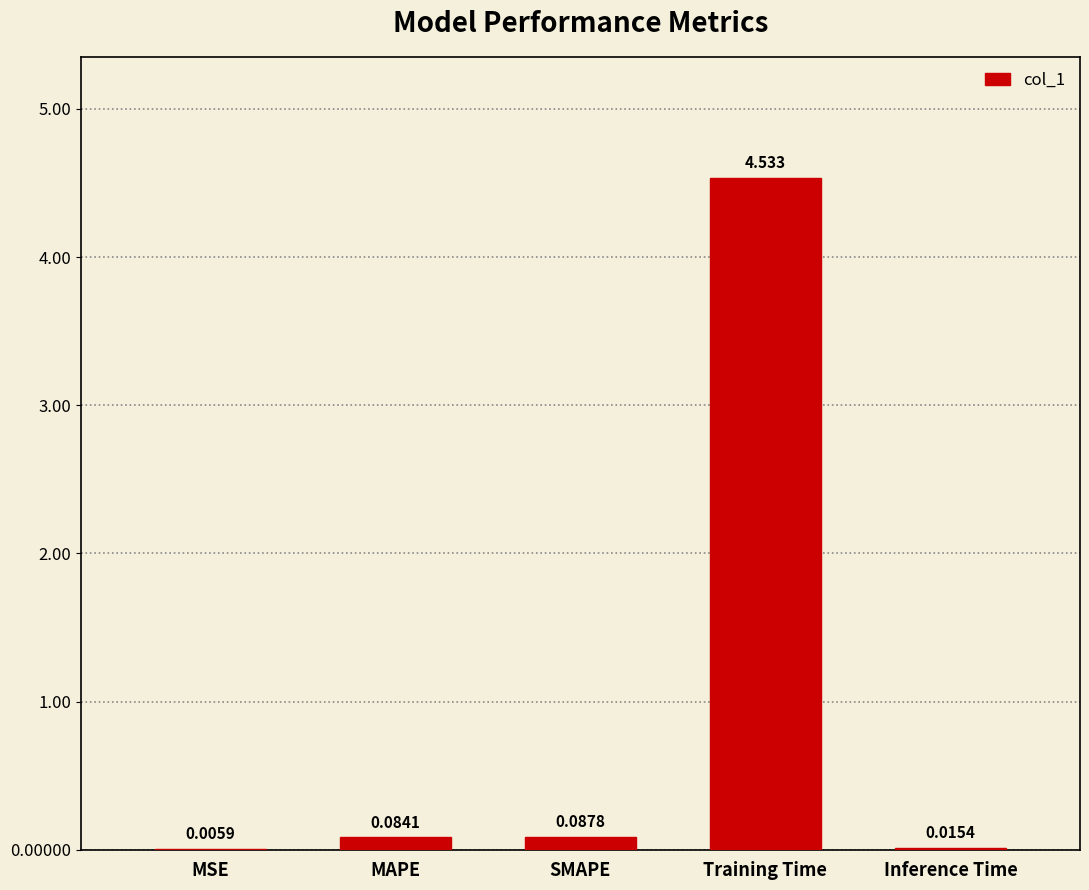

Count the number of categories in the chart.

5